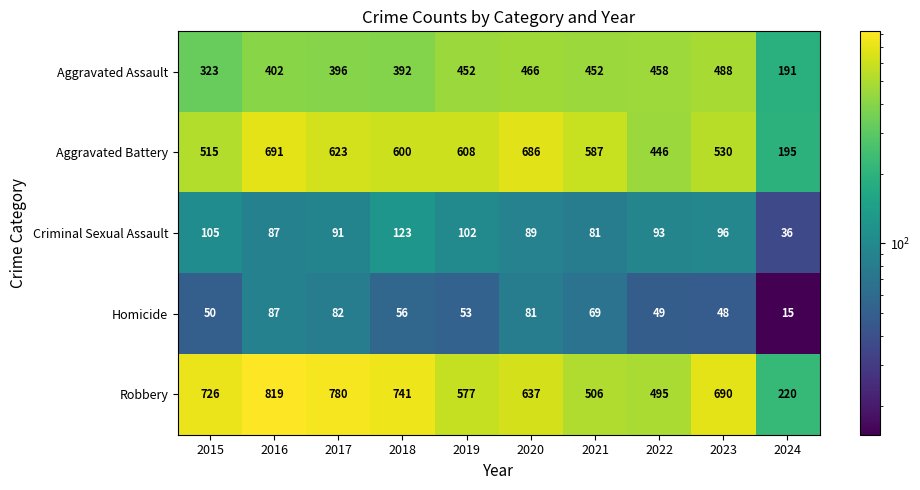

Rank the series by their maximum value, from lowest to highest.

Homicide, Criminal Sexual Assault, Aggravated Assault, Aggravated Battery, Robbery